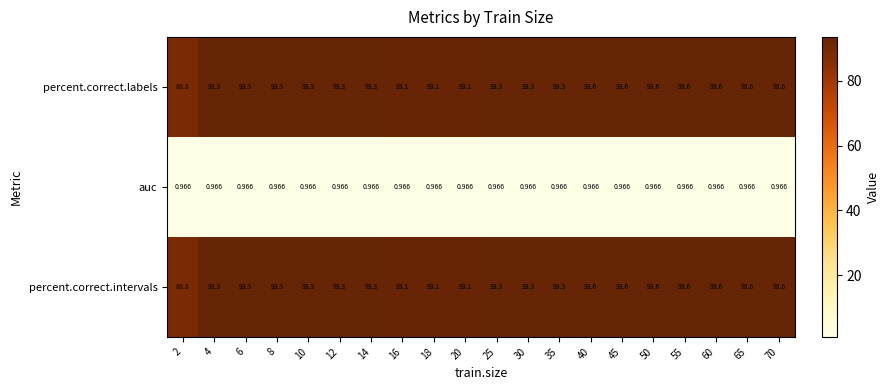

What is the spread (max minus min) of values at 12?

92.3